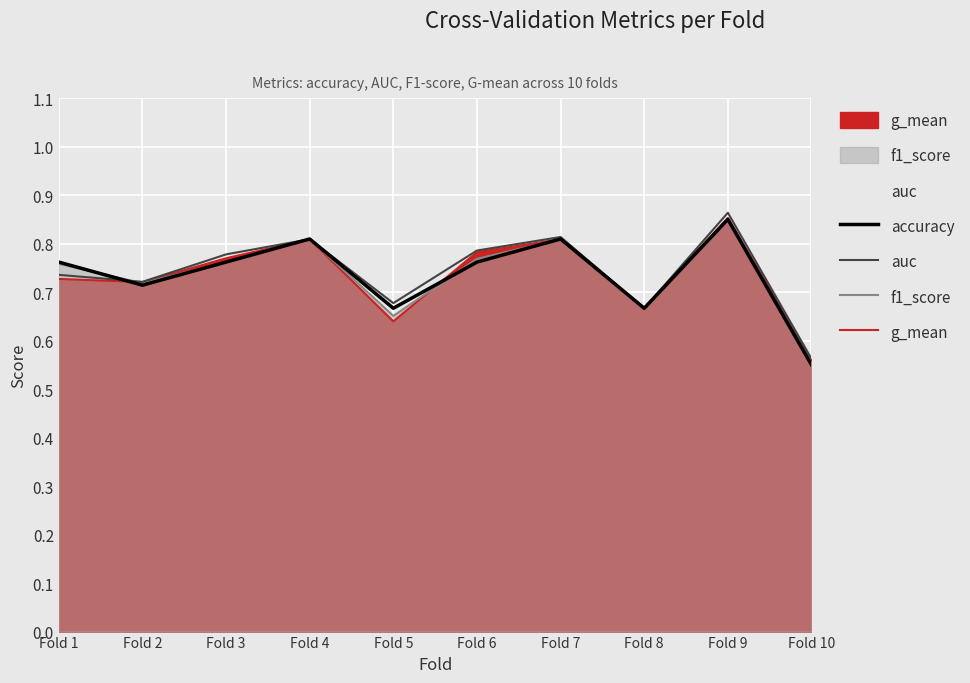

Reading left to right, extract all data points from this chart.

accuracy: Fold 1=0.8	Fold 2=0.7	Fold 3=0.8	Fold 4=0.8	Fold 5=0.7	Fold 6=0.8	Fold 7=0.8	Fold 8=0.7	Fold 9=0.8	Fold 10=0.6
auc: Fold 1=0.7	Fold 2=0.7	Fold 3=0.8	Fold 4=0.8	Fold 5=0.7	Fold 6=0.8	Fold 7=0.8	Fold 8=0.7	Fold 9=0.9	Fold 10=0.6
f1_score: Fold 1=0.8	Fold 2=0.7	Fold 3=0.8	Fold 4=0.8	Fold 5=0.7	Fold 6=0.8	Fold 7=0.8	Fold 8=0.7	Fold 9=0.8	Fold 10=0.6
g_mean: Fold 1=0.7	Fold 2=0.7	Fold 3=0.8	Fold 4=0.8	Fold 5=0.6	Fold 6=0.8	Fold 7=0.8	Fold 8=0.7	Fold 9=0.9	Fold 10=0.6